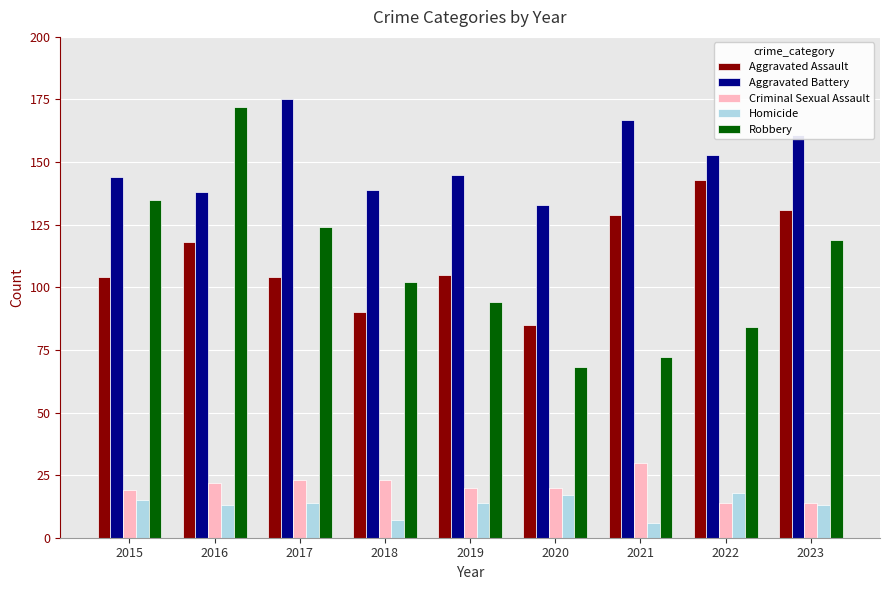

Which series has the largest total across all categories?

Aggravated Battery